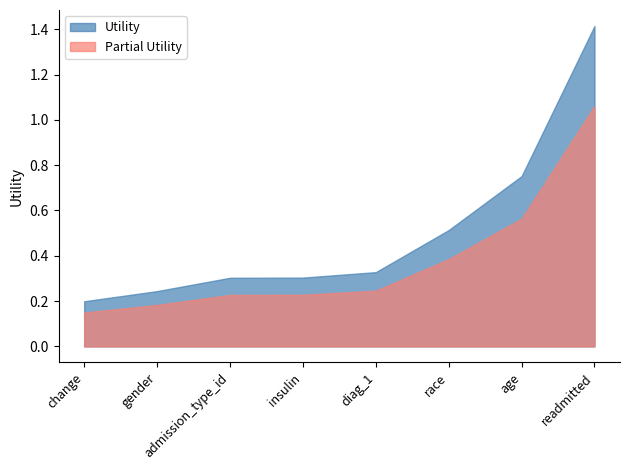

At which category does the chart reach its minimum across all series?

change